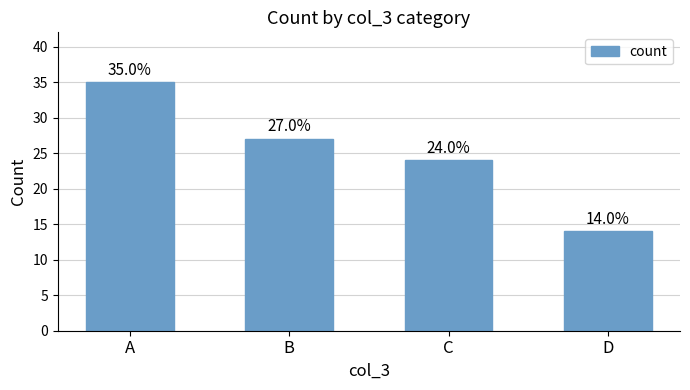

What is the difference between the values at C and B?

3